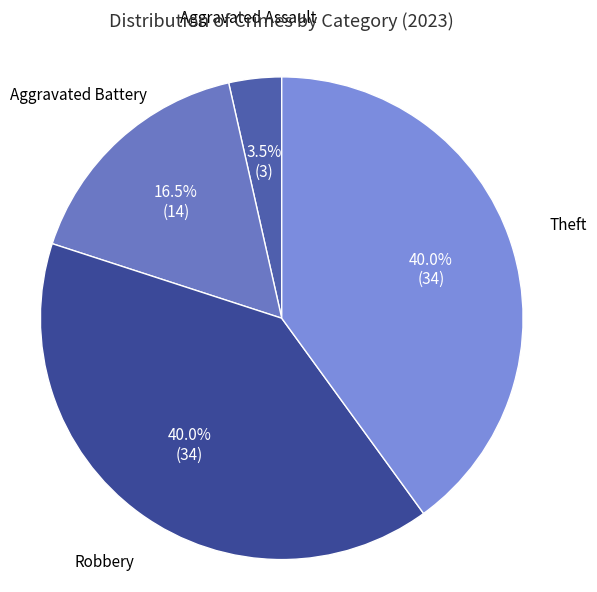

How many segments does this pie chart have?

4